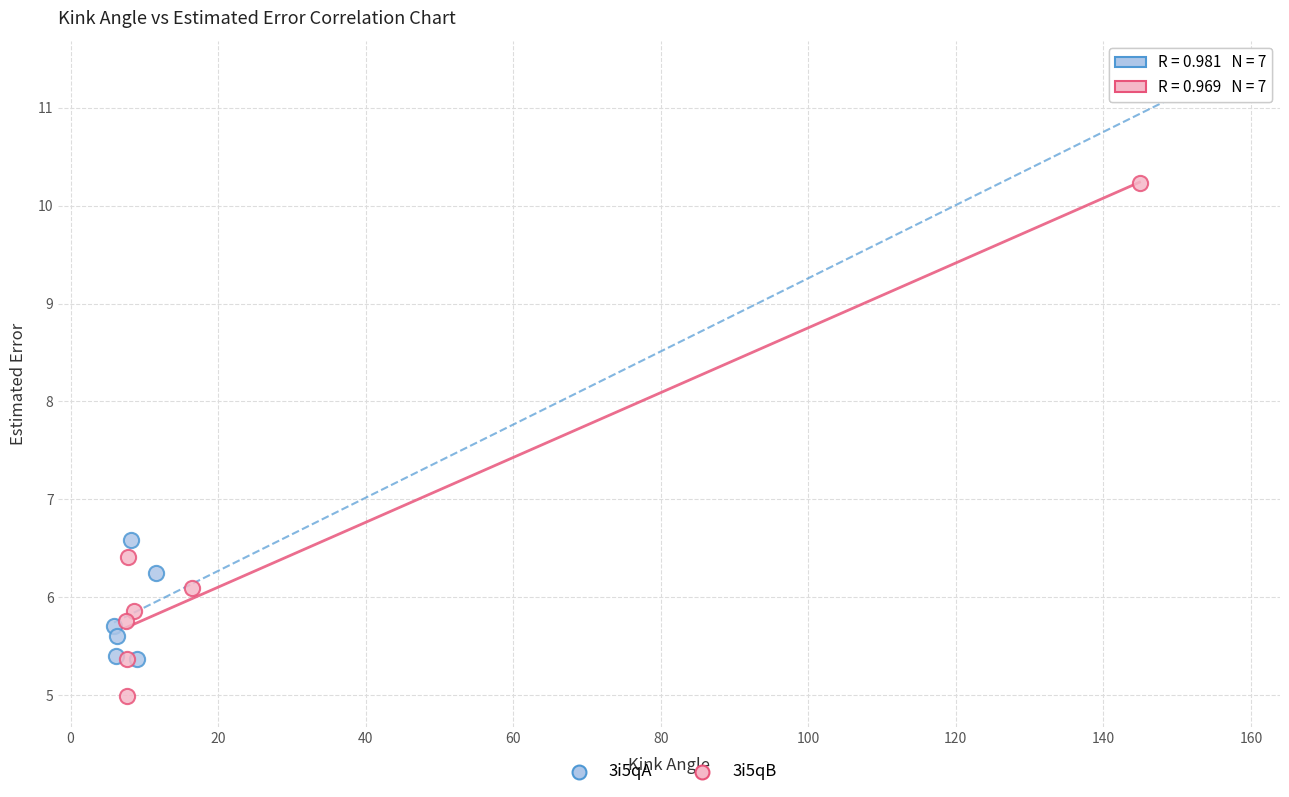

Which series reaches the maximum Y coordinate?

3i5qA